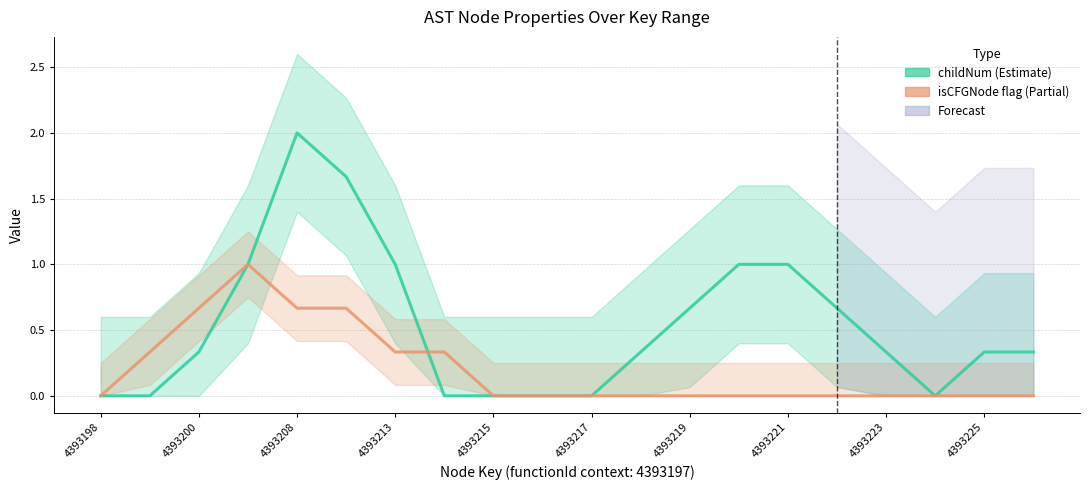

At how many categories does at least one series exceed 0?

15